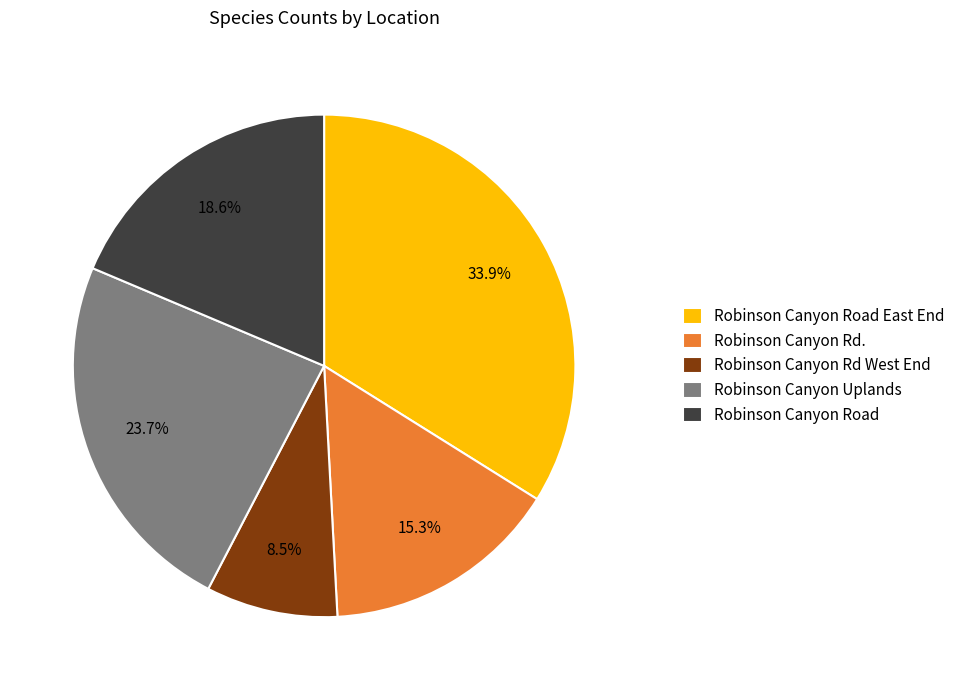

How many slices are in this pie chart?

5